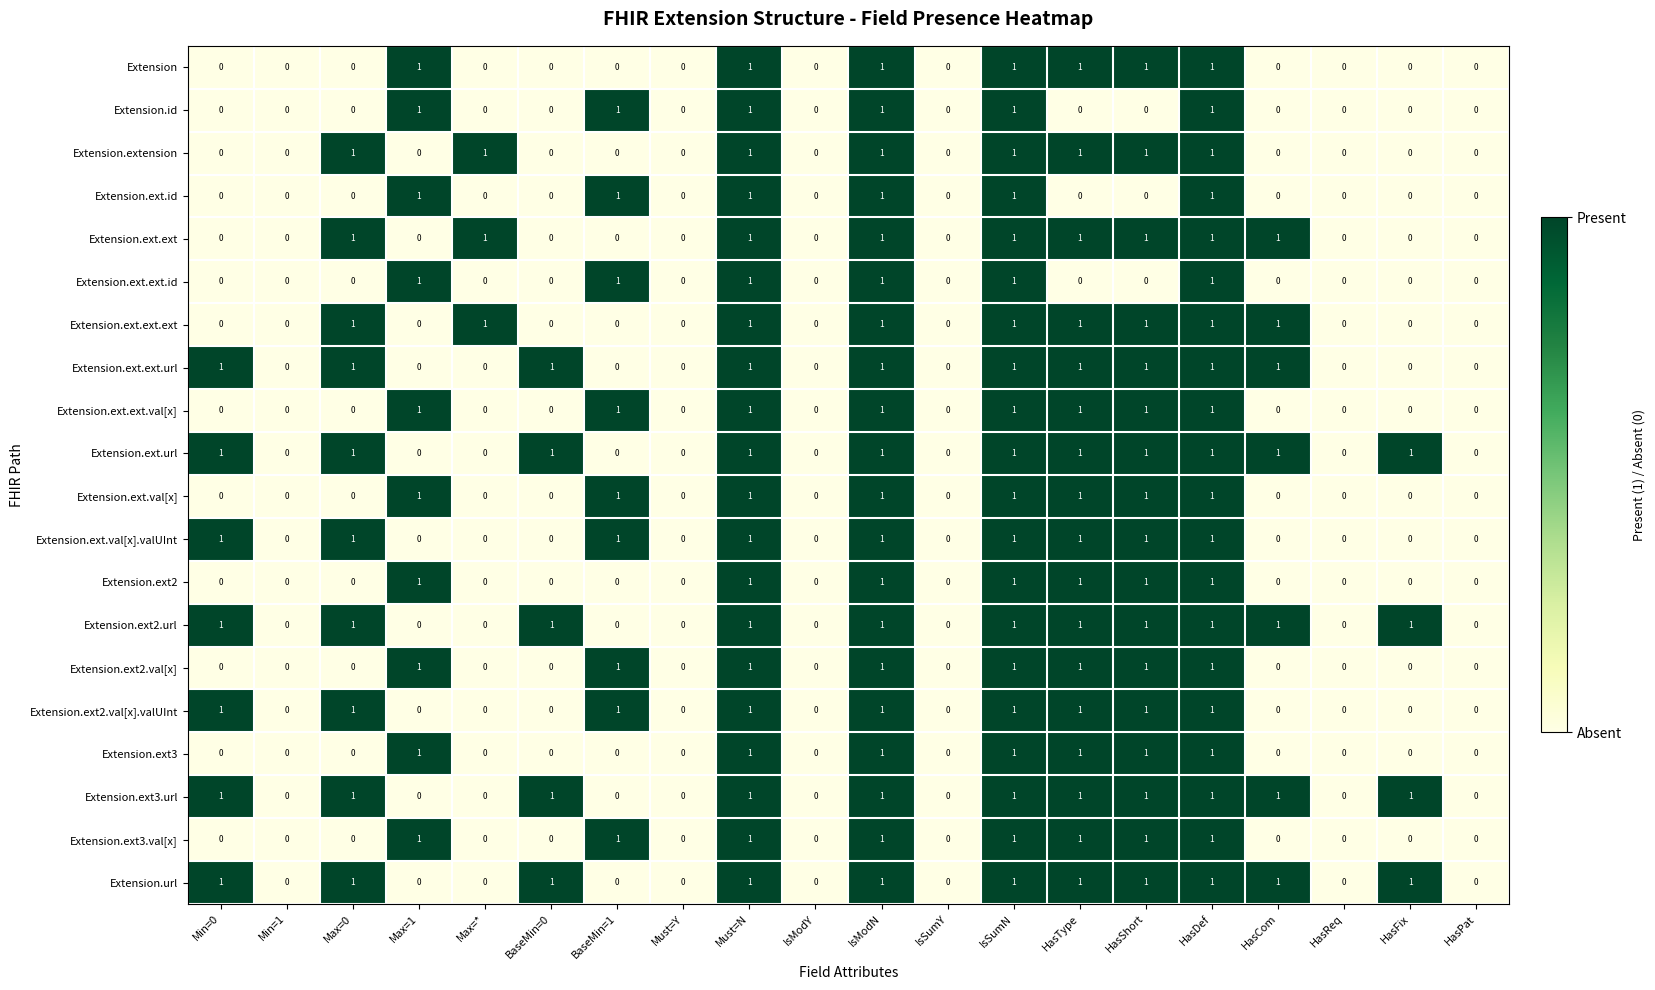

What is the maximum value shown in the chart?

1